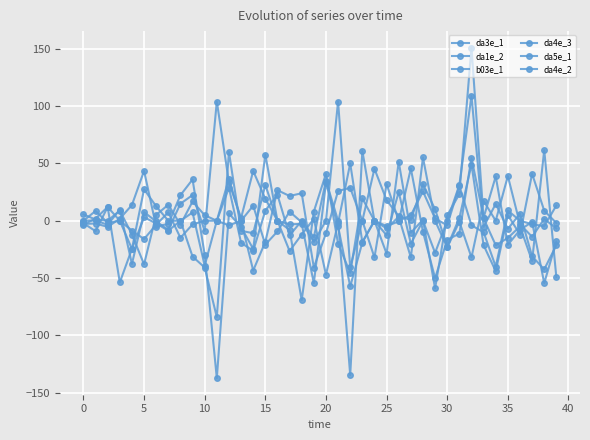

How many lines are shown in the chart?

6